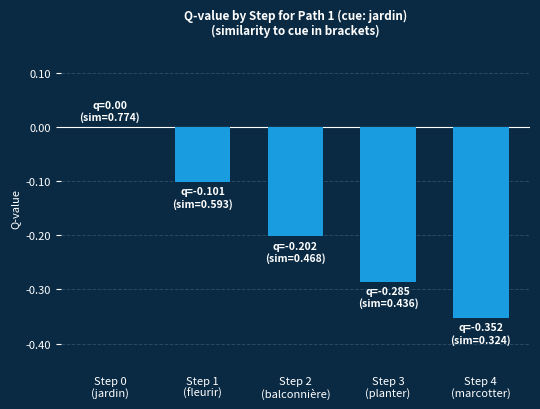

Between Step 2
(balconnière) and Step 0
(jardin), which is larger?

Step 0
(jardin)